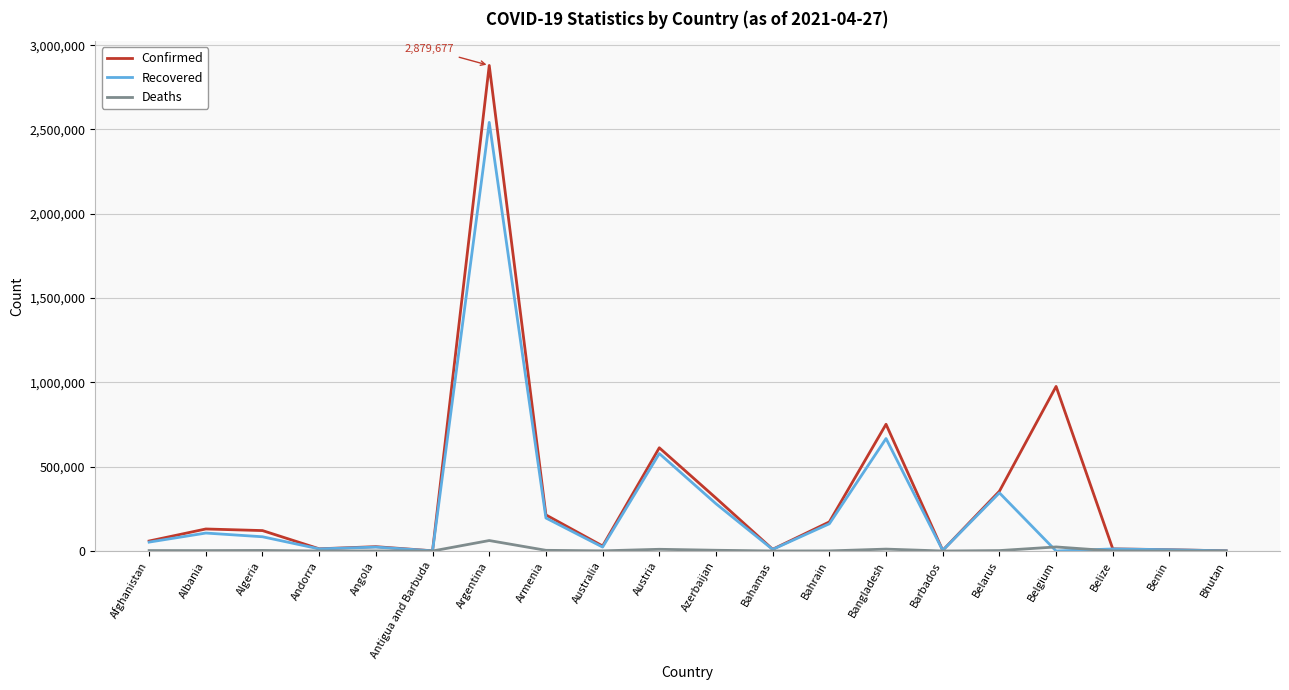

What is the maximum value for Recovered?

2542004